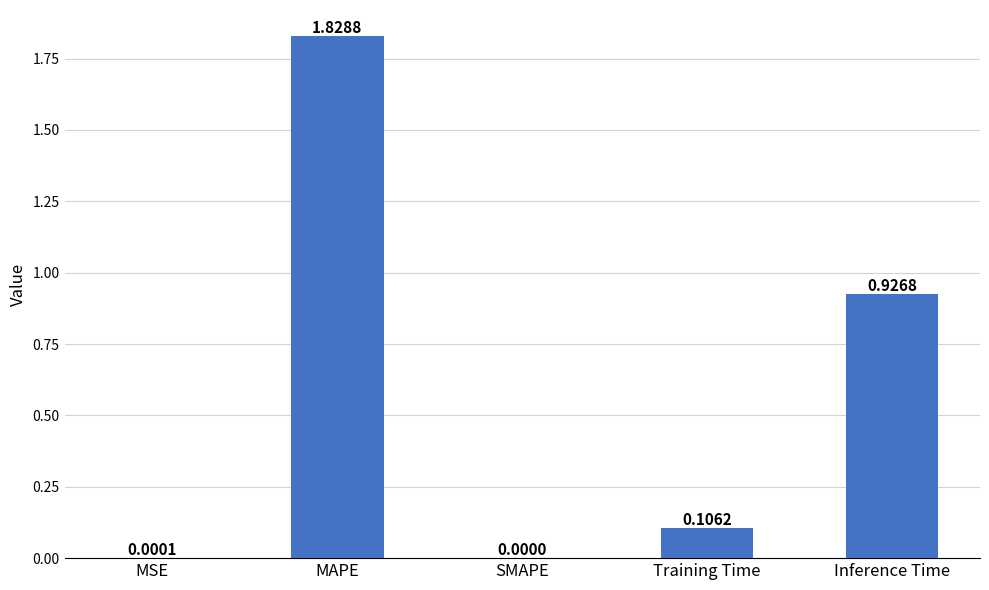

How many series are shown in this chart?

1